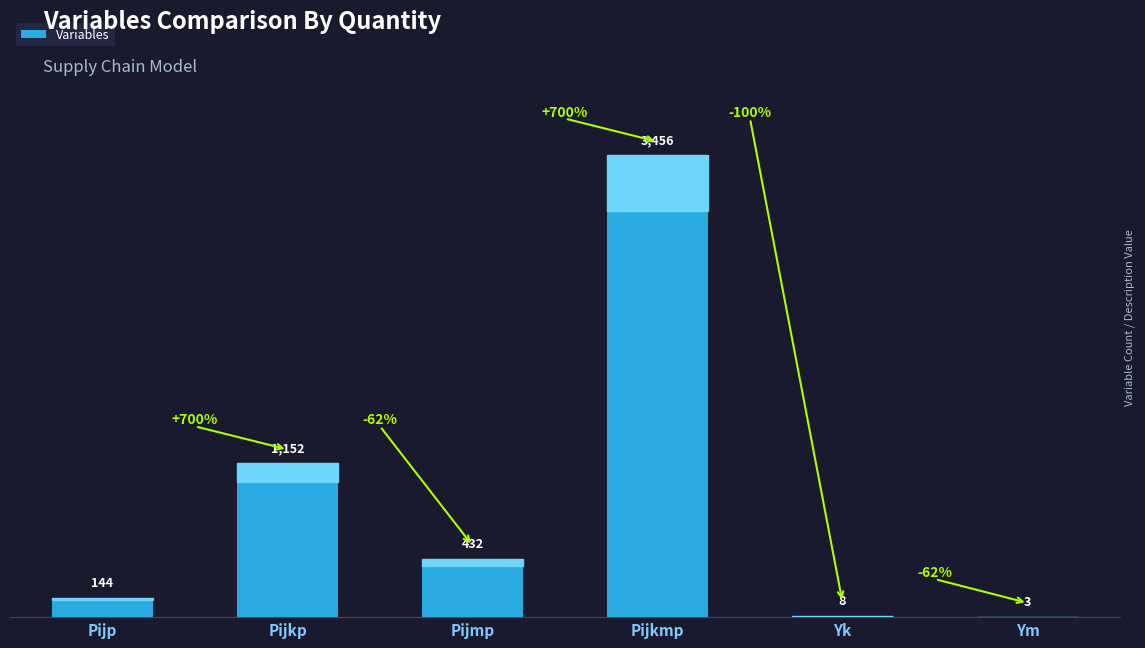

How many categories are shown in the chart?

6